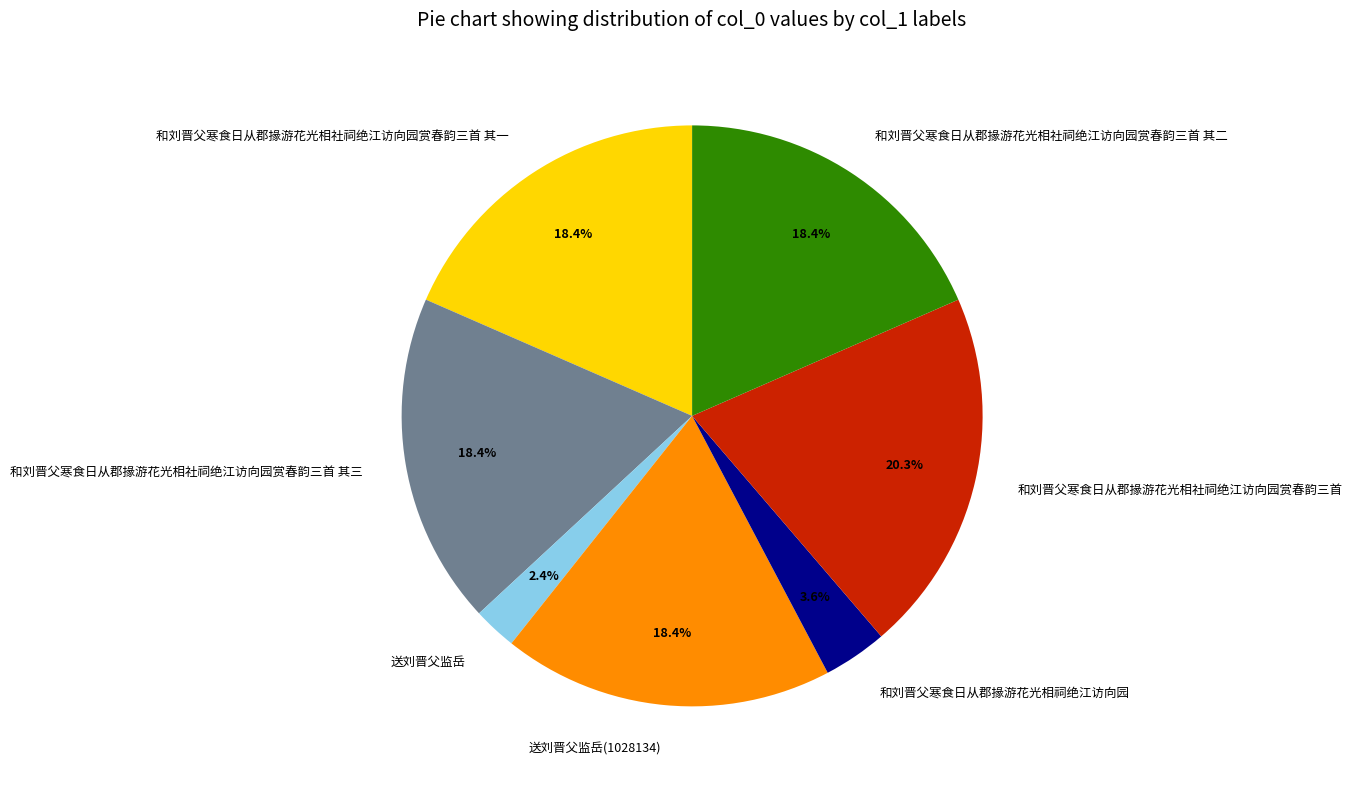

Which category has the smallest portion of the pie?

送刘晋父监岳